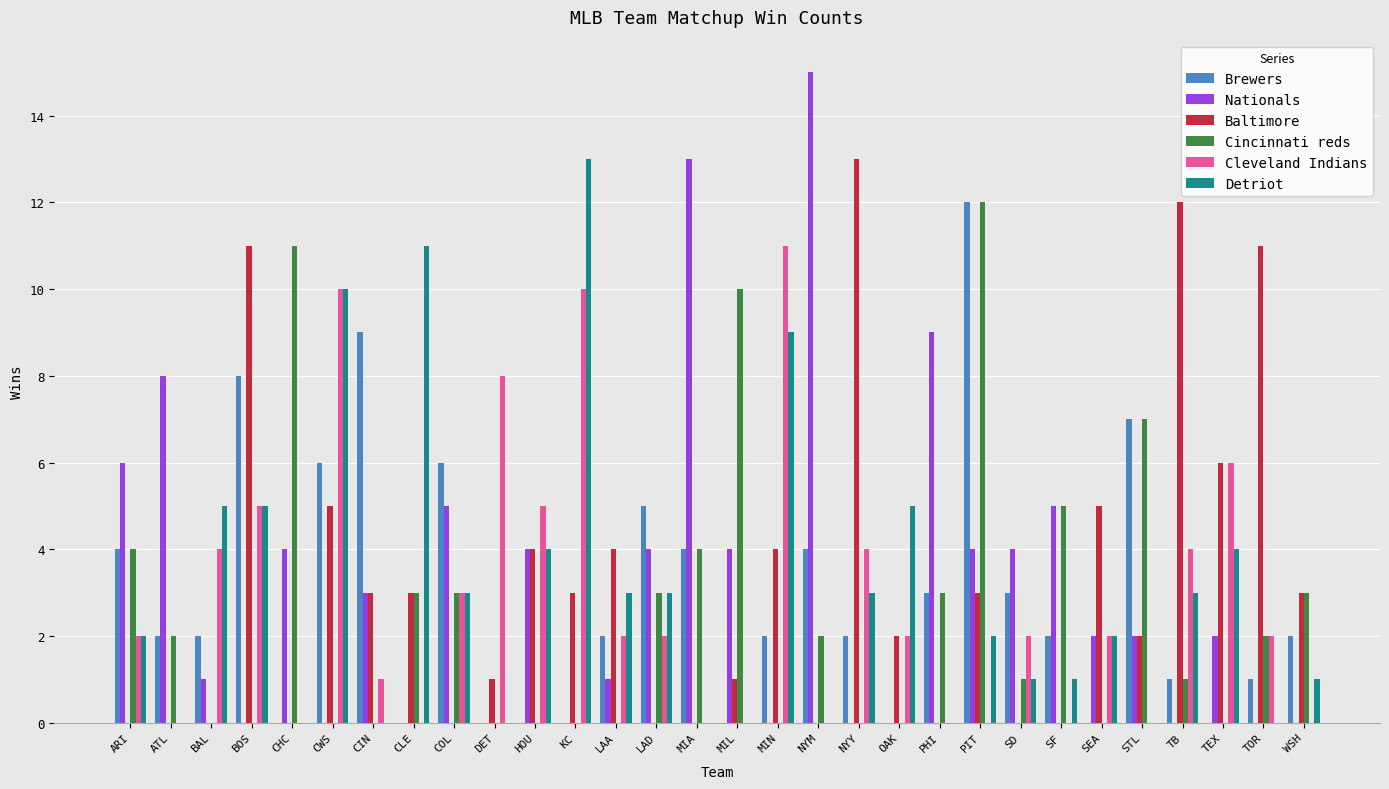

Which category has the highest value in the Baltimore series?

NYY